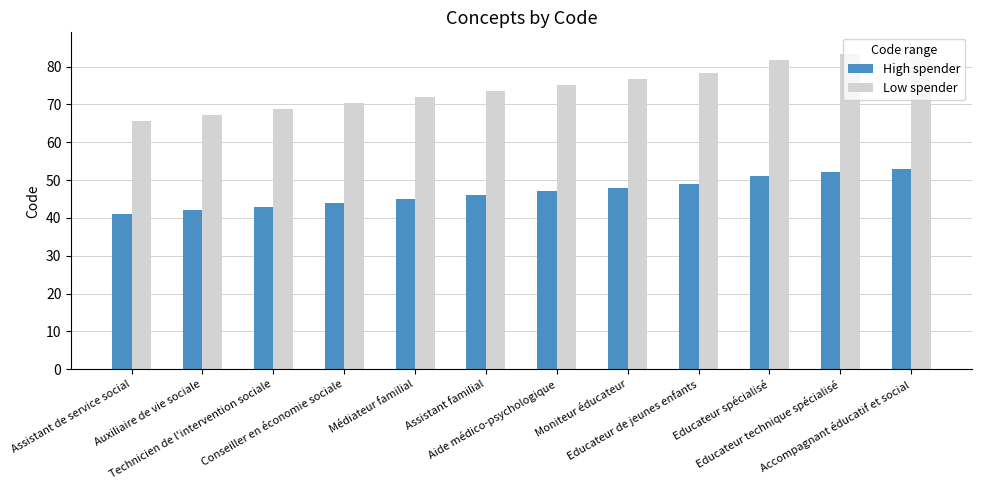

What is the spread (max minus min) of values at Technicien de l'intervention sociale?

25.8